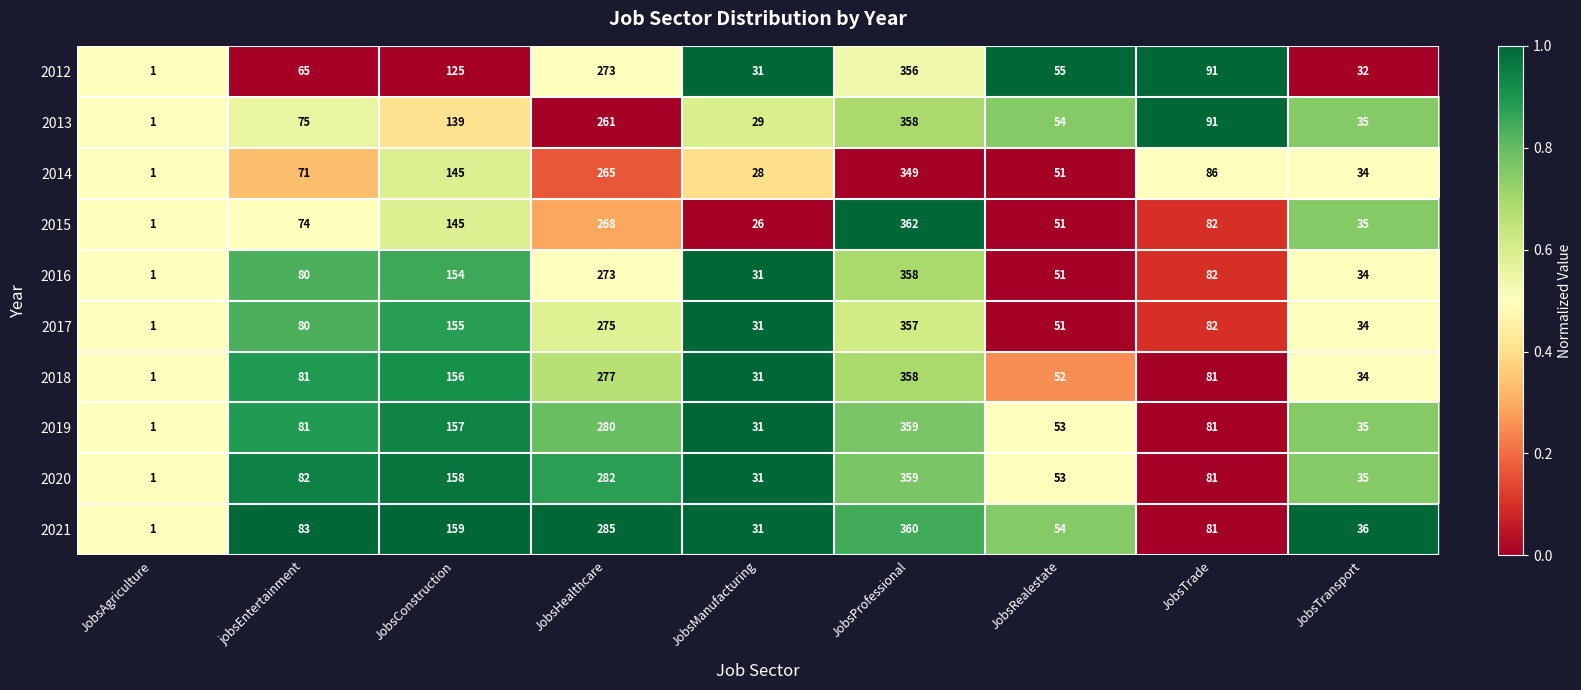

The 2019 series shows 607 at JobsProfessional. True or false?

False